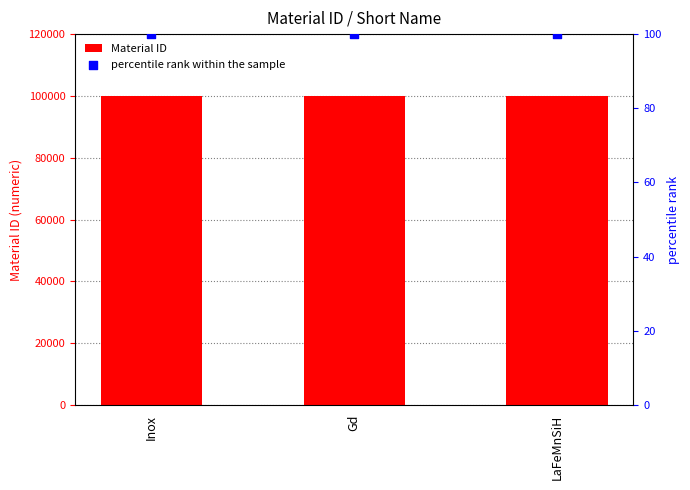

Which series contains the lowest Y value?

percentile rank within the sample